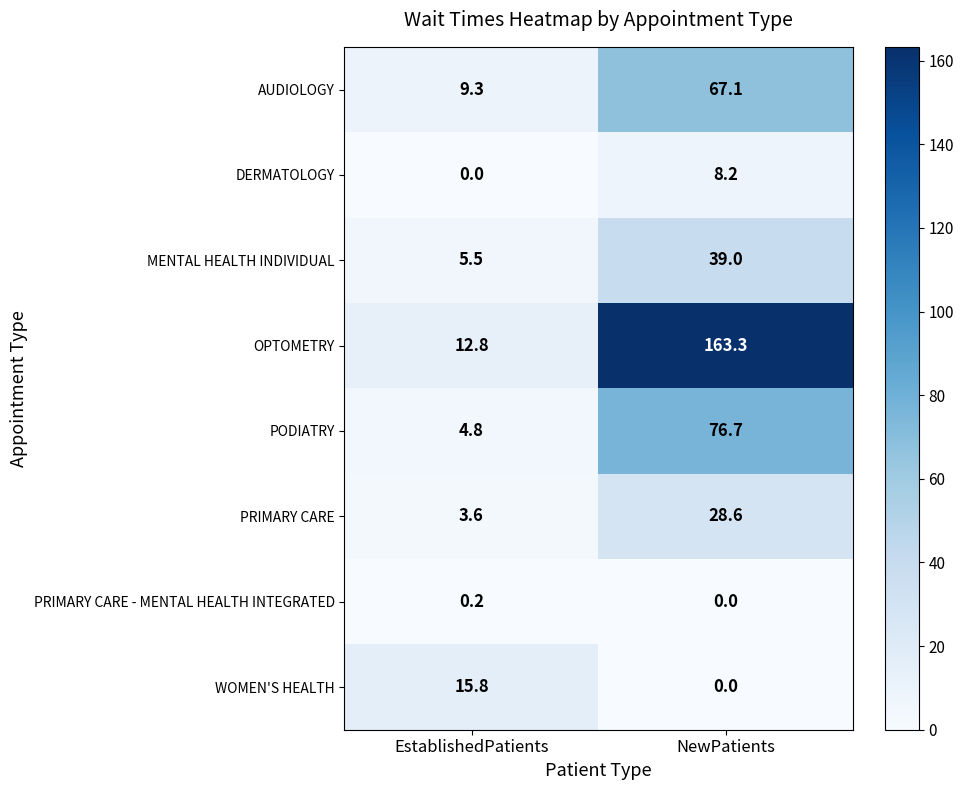

The PRIMARY CARE - MENTAL HEALTH INTEGRATED series shows 0.0 at NewPatients. True or false?

True